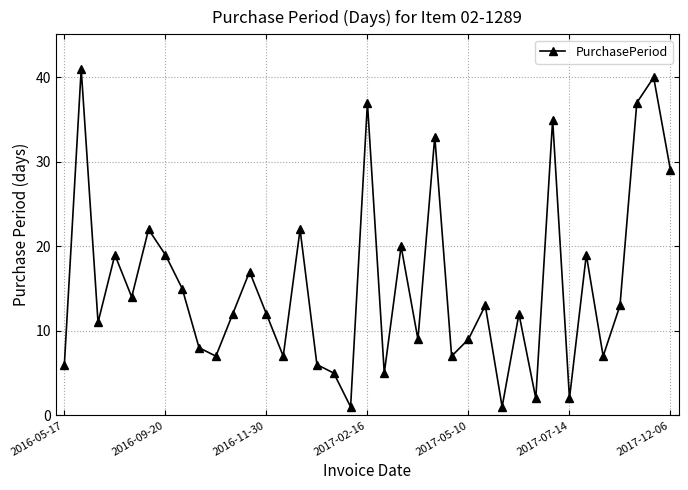

Reading left to right, list all the values displayed in this chart.

6	41	11	19	14	22	19	15	8	7	12	17	12	7	22	6	5	1	37	5	20	9	33	7	9	13	1	12	2	35	2	19	7	13	37	40	29